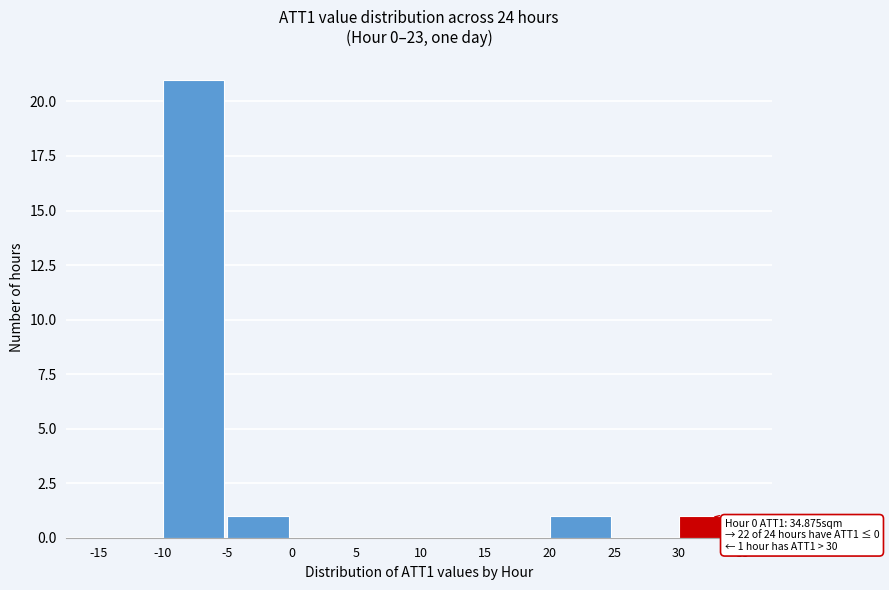

Over which range of the x-axis is the bar tallest?

-10 to -5